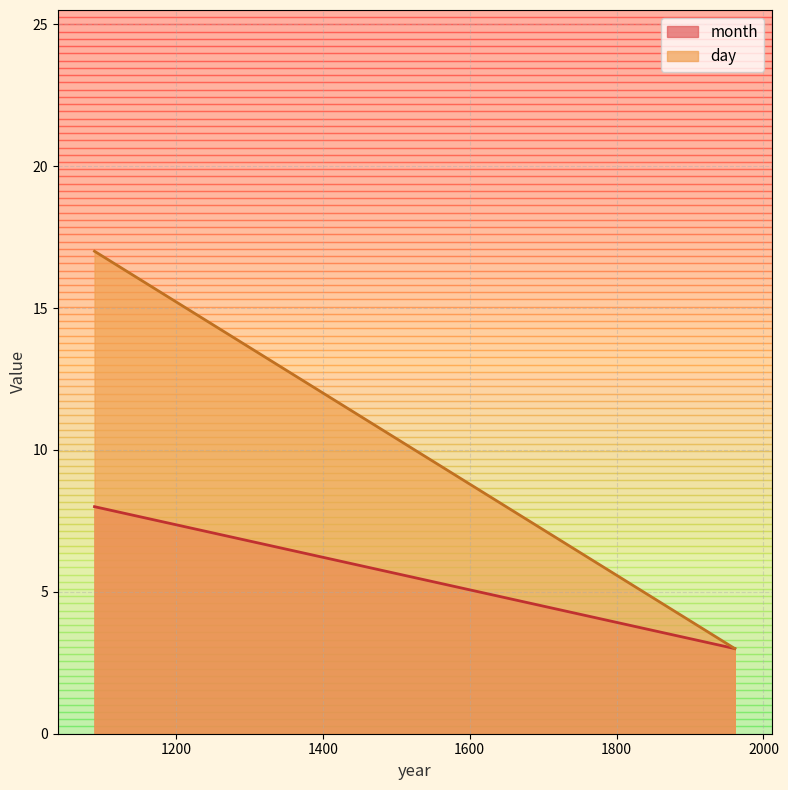

What is the maximum value shown in the chart?

17